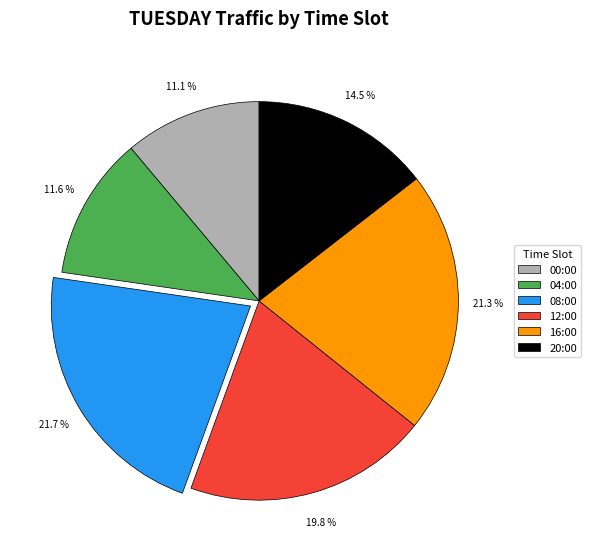

To the nearest percent, what is the average slice percentage?

17%